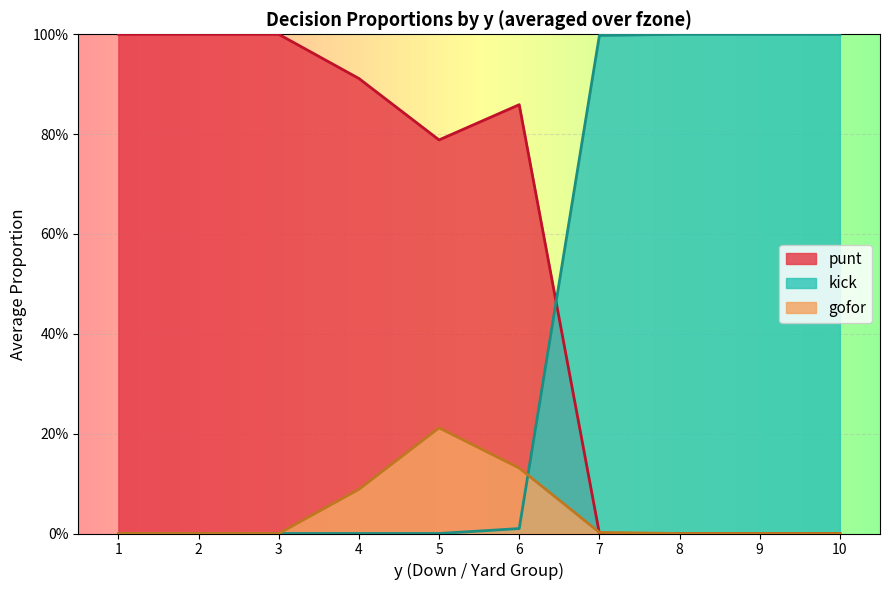

At which category is the sum across all series the highest?

1